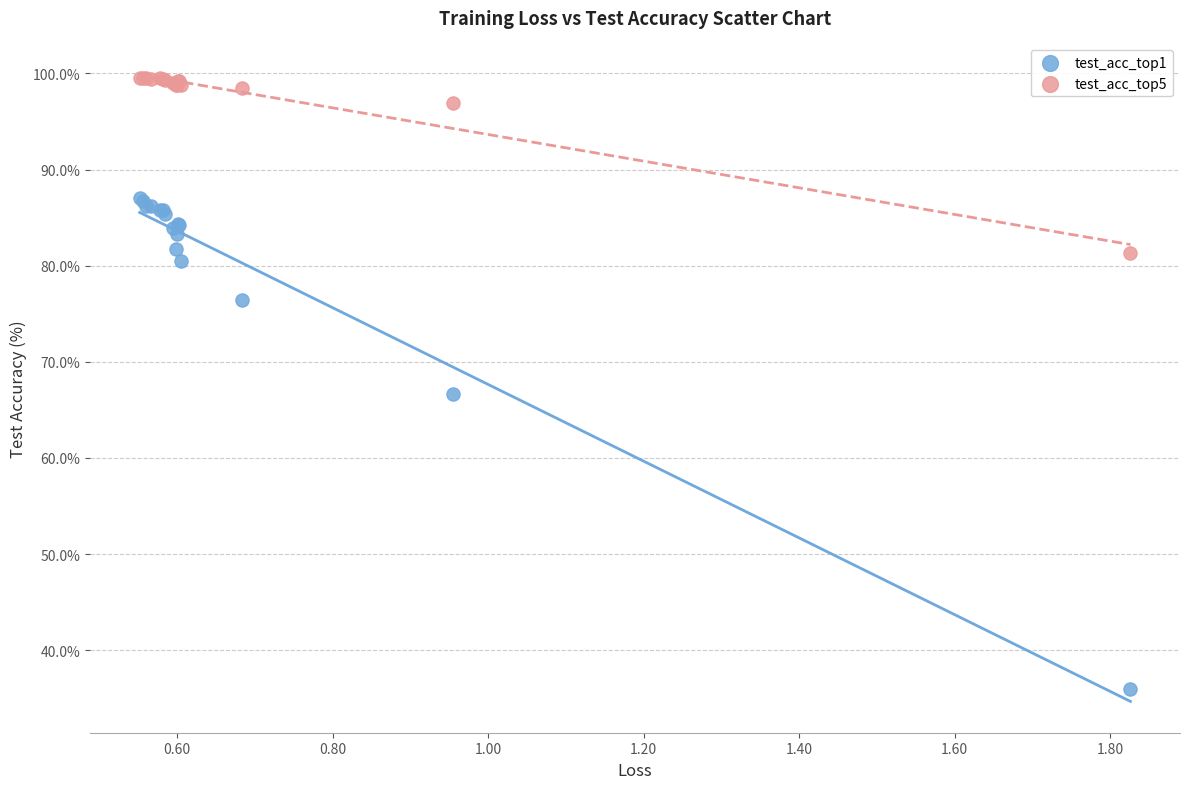

In the test_acc_top1 series, what Y value is closest to 61?

66.6